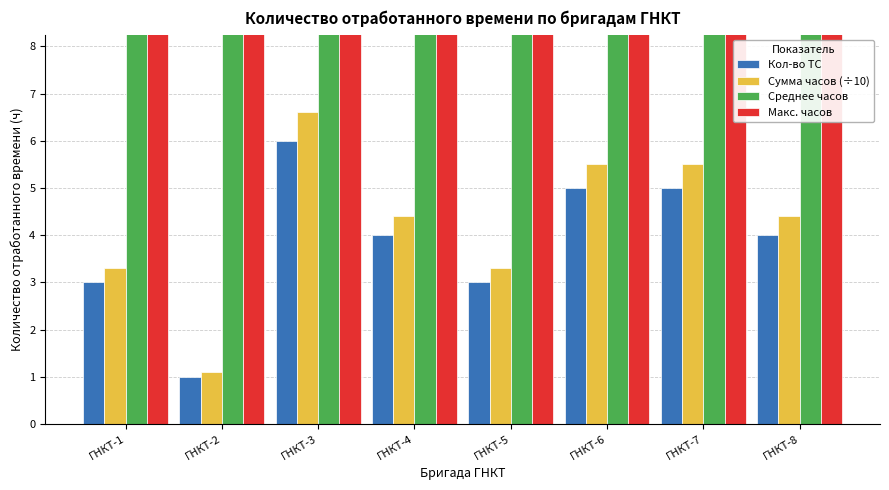

What is the spread (max minus min) of values at ГНКТ-5?

8.0